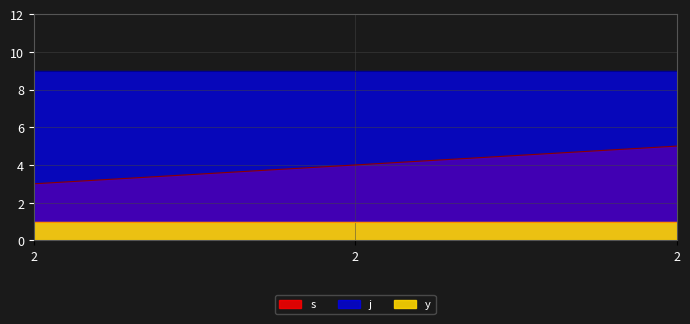

What is the minimum value shown in the chart?

1